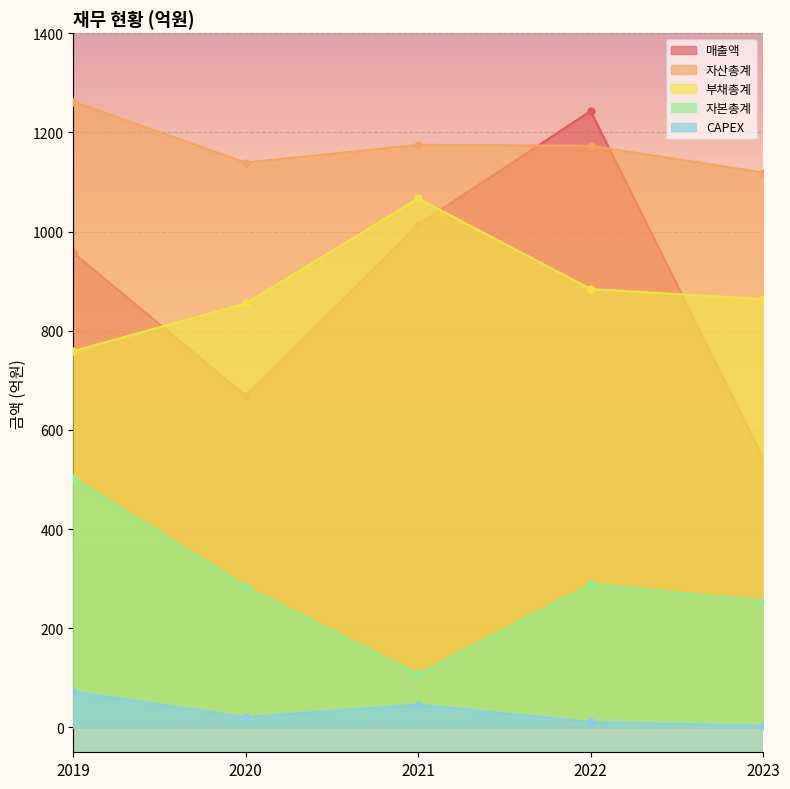

Which series has the largest total across all categories?

자산총계